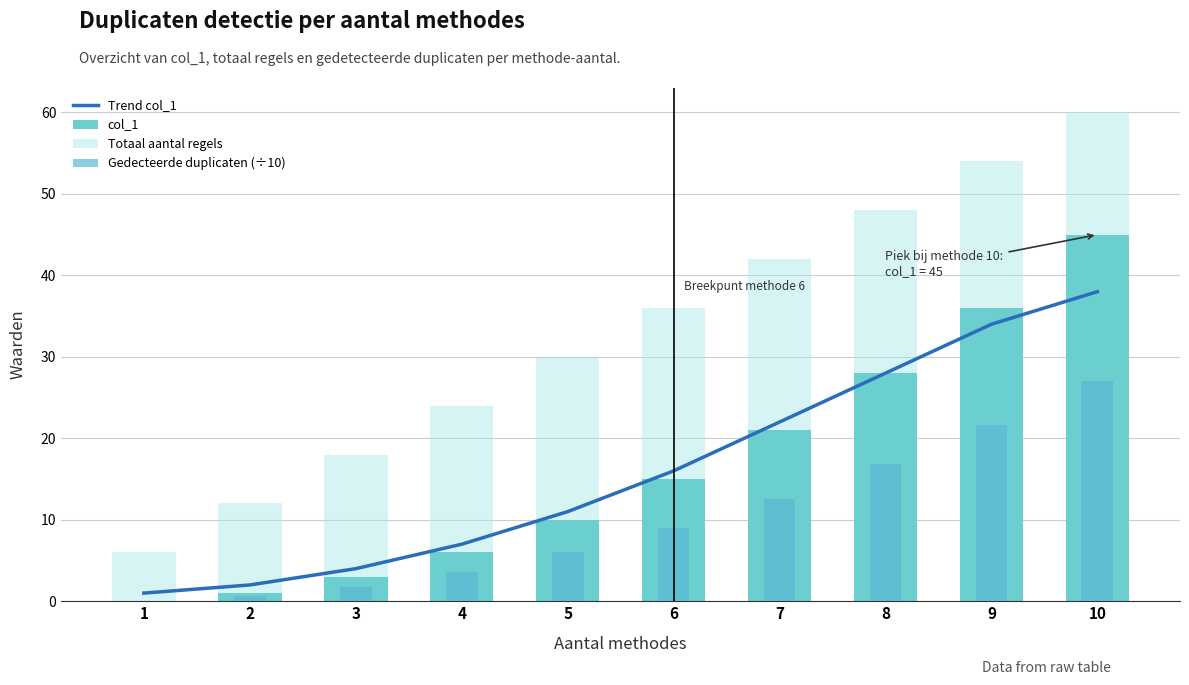

True or false: Totaal aantal regels has a value of 26.8 at 8.

False